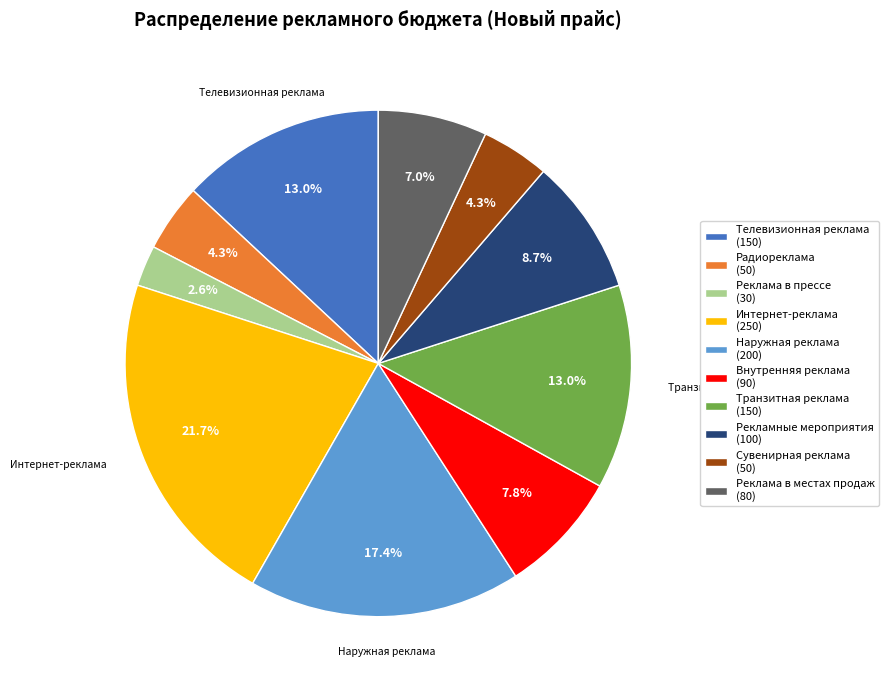

Is there any slice that represents more than half of the pie?

No